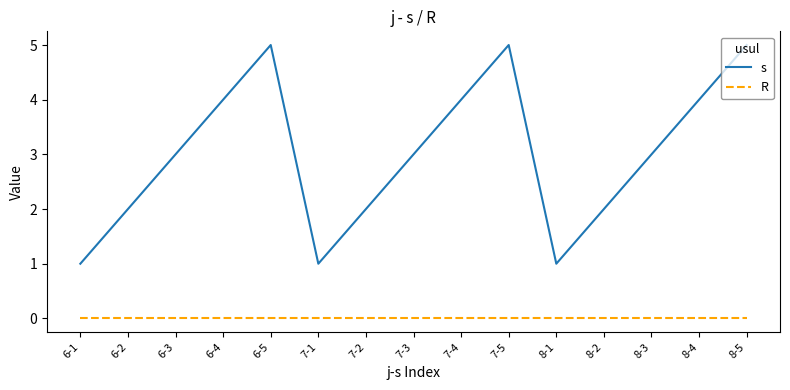

How many interior local peaks does the s series have?

2